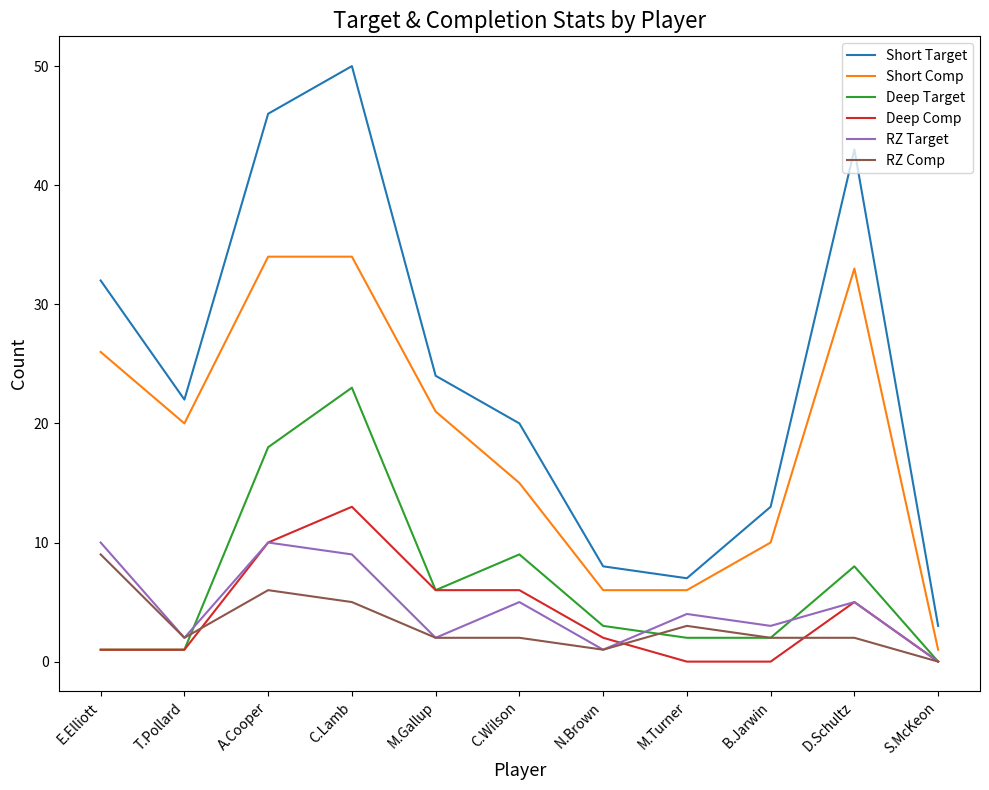

True or false: Short Comp and Deep Target cross at least once.

False